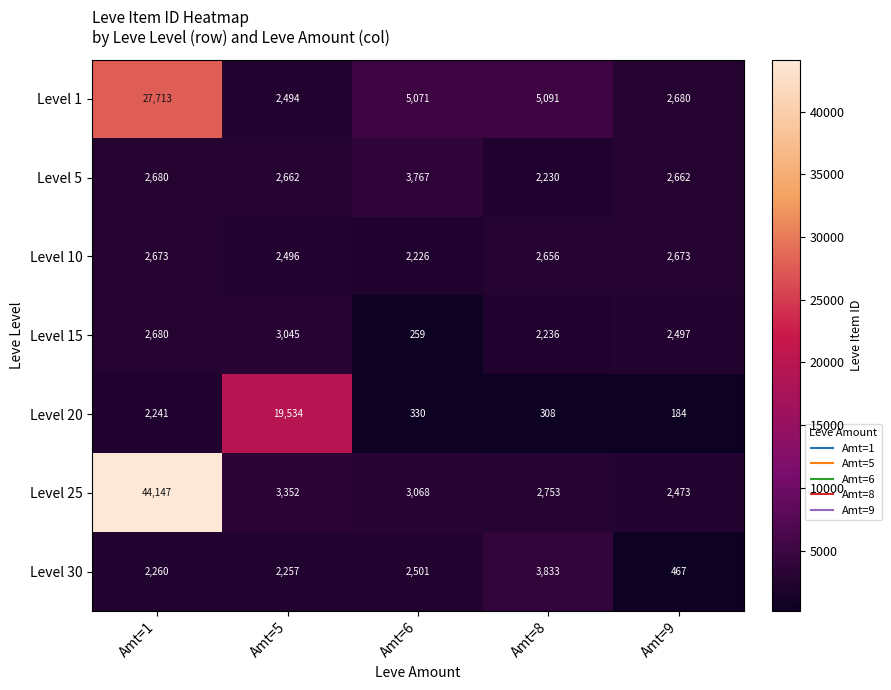

The value of Level 20 at Amt=6 is 330. True or false?

True